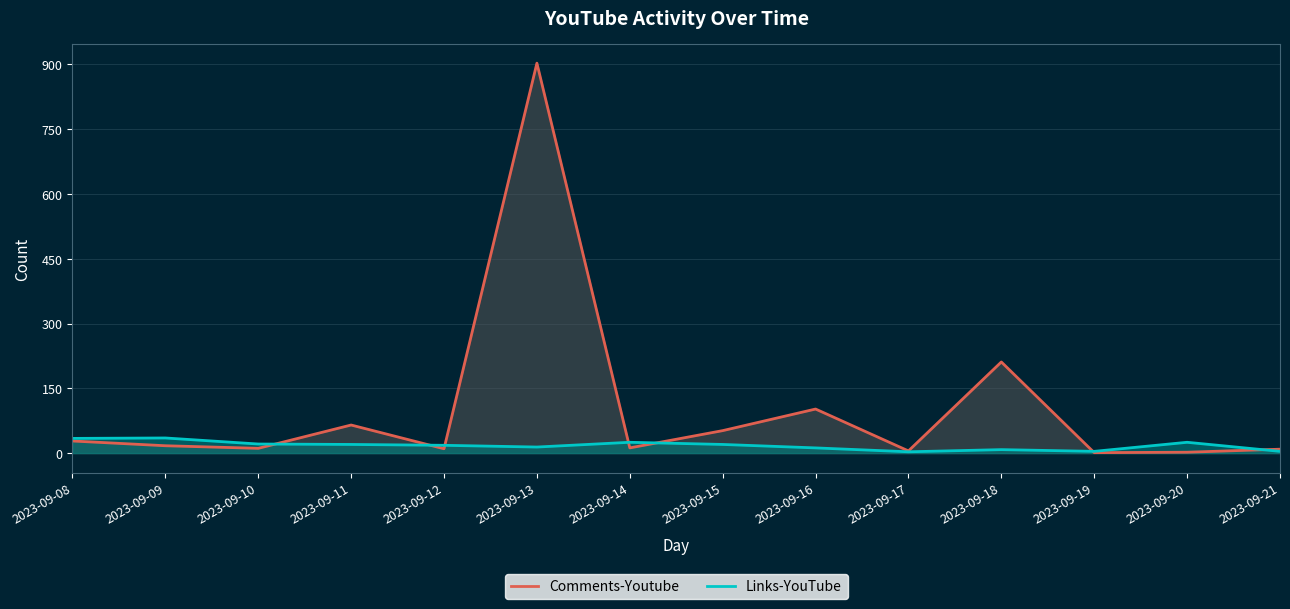

Reading left to right, what are all the values shown in this chart?

Comments-Youtube: 2023-09-08=28	2023-09-09=17	2023-09-10=11	2023-09-11=65	2023-09-12=10	2023-09-13=903	2023-09-14=12	2023-09-15=52	2023-09-16=102	2023-09-17=5	2023-09-18=211	2023-09-19=1	2023-09-20=2	2023-09-21=9
Links-YouTube: 2023-09-08=34	2023-09-09=35	2023-09-10=21	2023-09-11=20	2023-09-12=18	2023-09-13=14	2023-09-14=25	2023-09-15=20	2023-09-16=12	2023-09-17=3	2023-09-18=8	2023-09-19=4	2023-09-20=25	2023-09-21=4